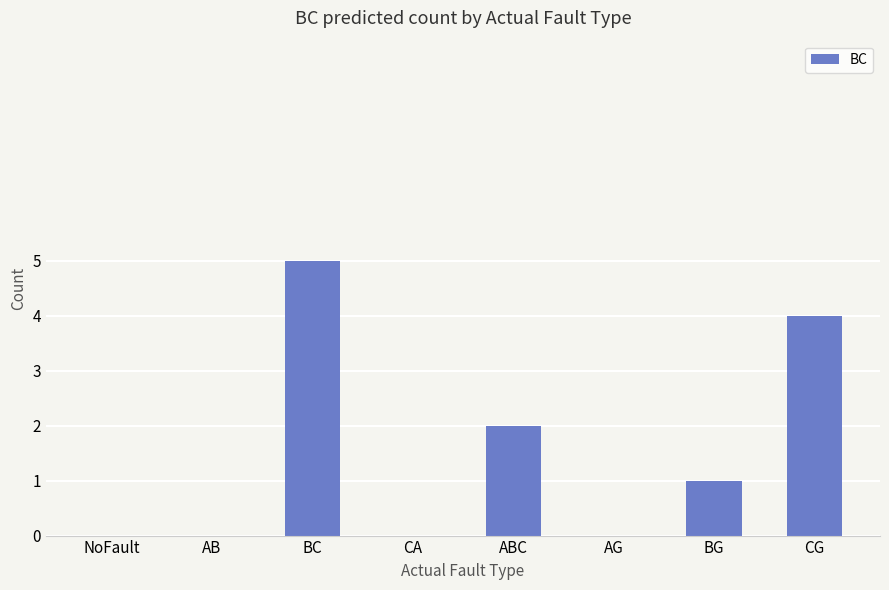

How many series are shown in this chart?

1